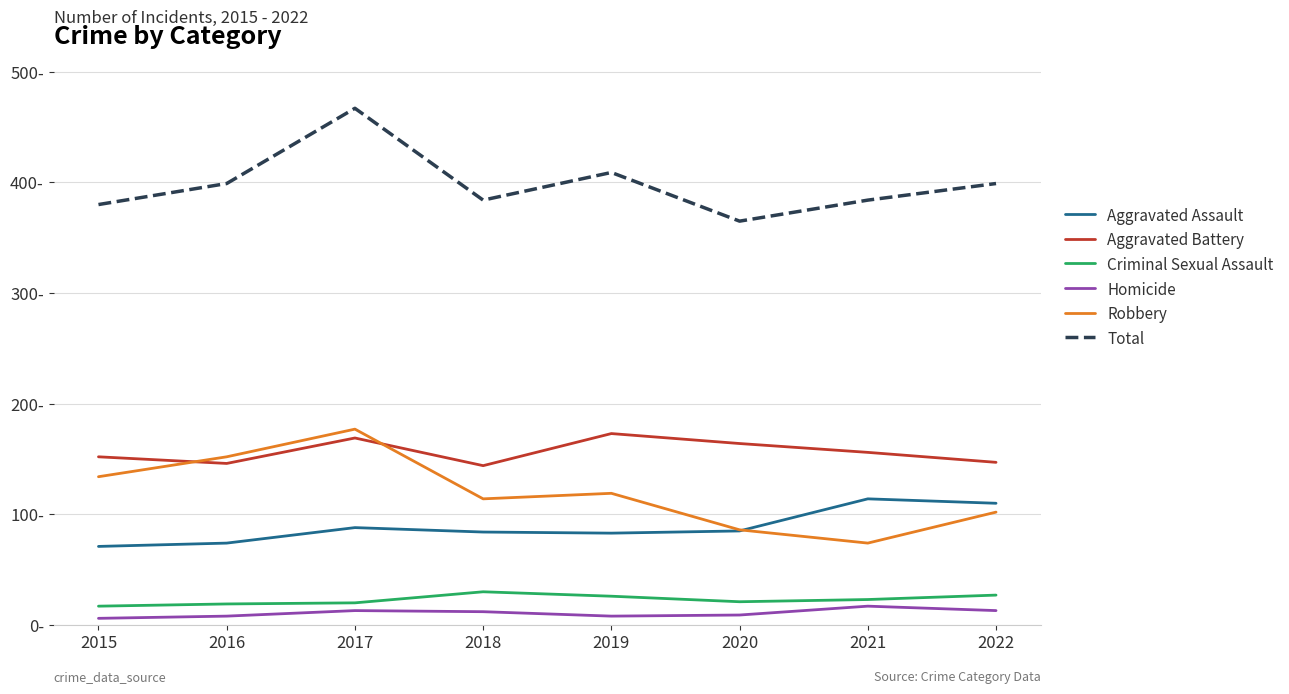

What is the average value of the Aggravated Battery series?

156